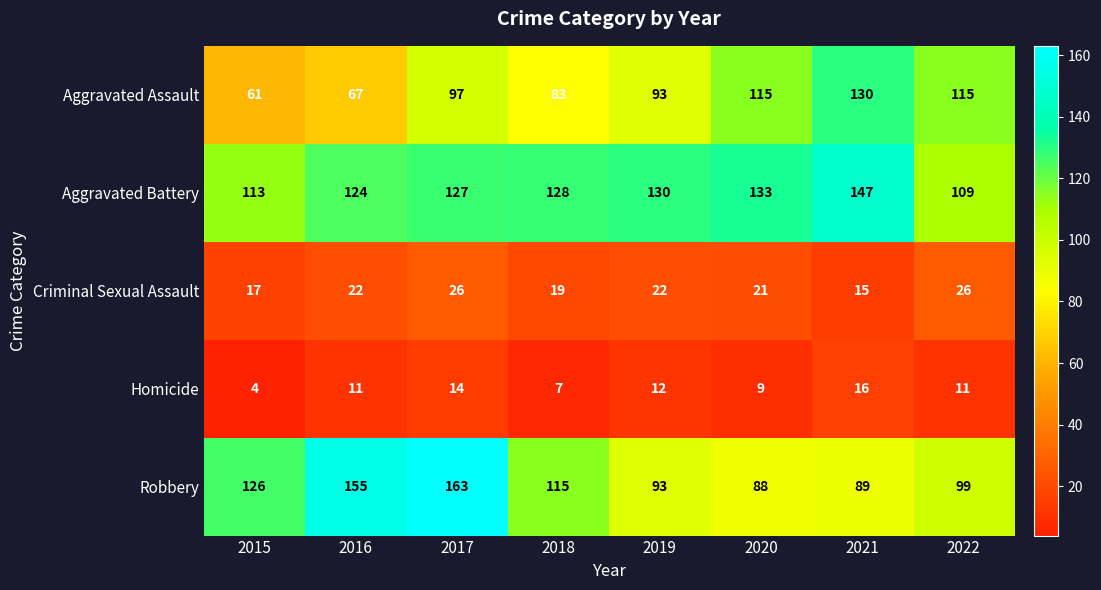

What is the total value across all series at 2022?

360